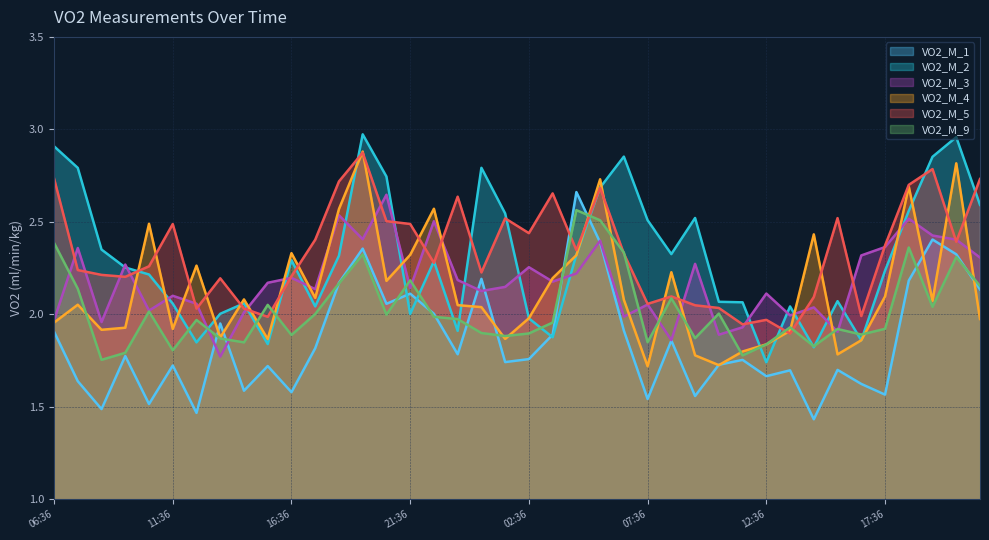

The value of VO2_M_3 at 12:36 is 3.6. True or false?

False